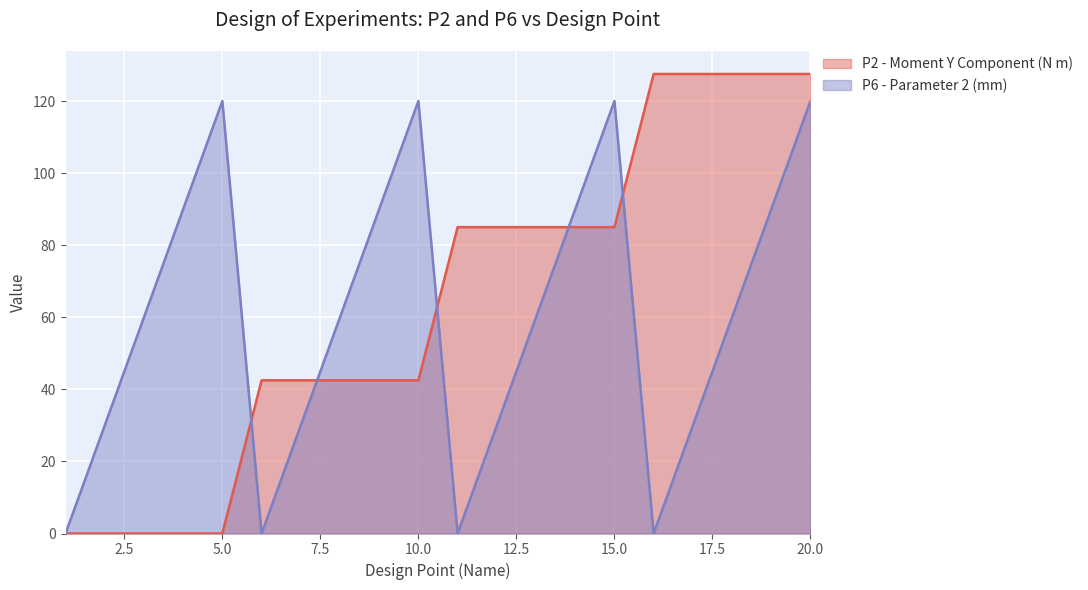

What is the value of the P6 - Parameter 2 (mm) point at the 12th from the left?

30.0